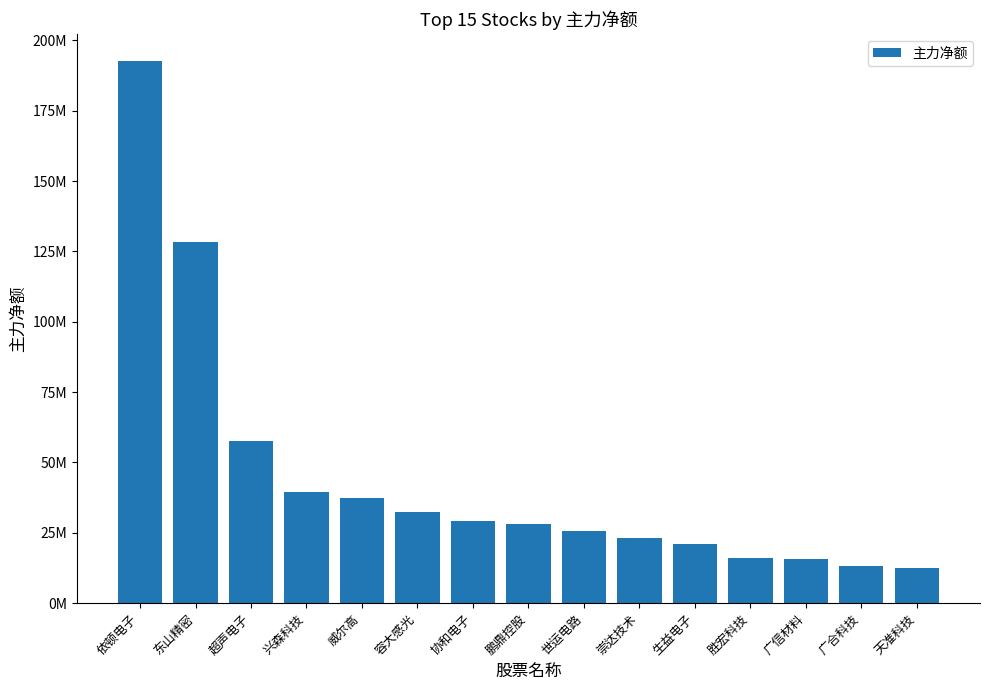

List the labels in order of value, largest first.

依顿电子, 东山精密, 超声电子, 兴森科技, 威尔高, 容大感光, 协和电子, 鹏鼎控股, 世运电路, 崇达技术, 生益电子, 胜宏科技, 广信材料, 广合科技, 天准科技